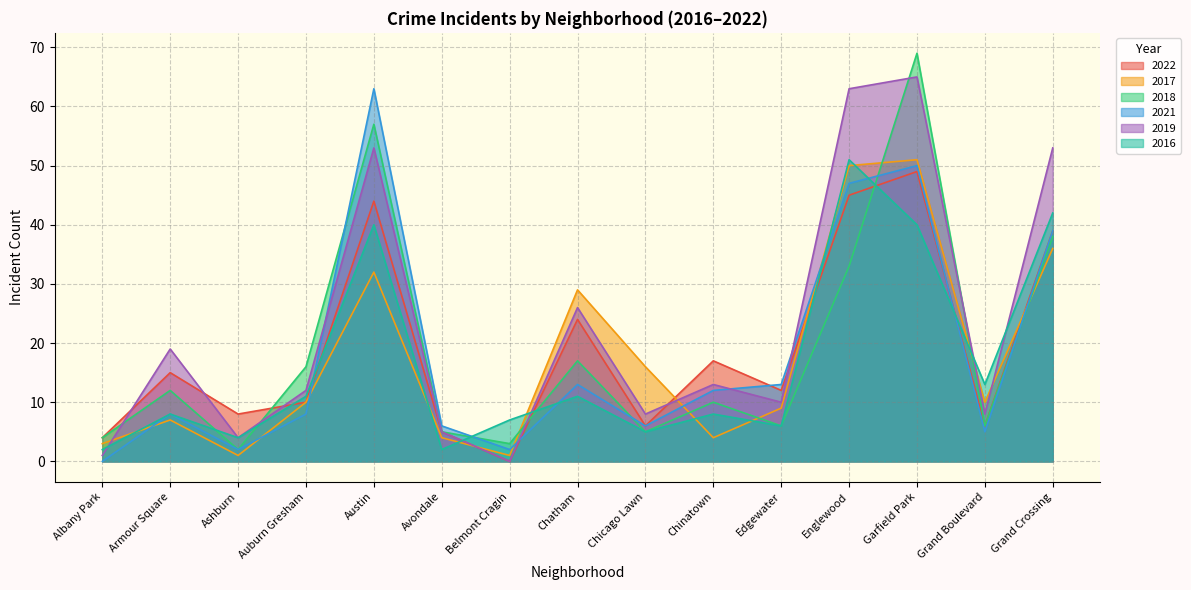

Which series ends up on top after the final intersection of 2018 and 2017?

2018